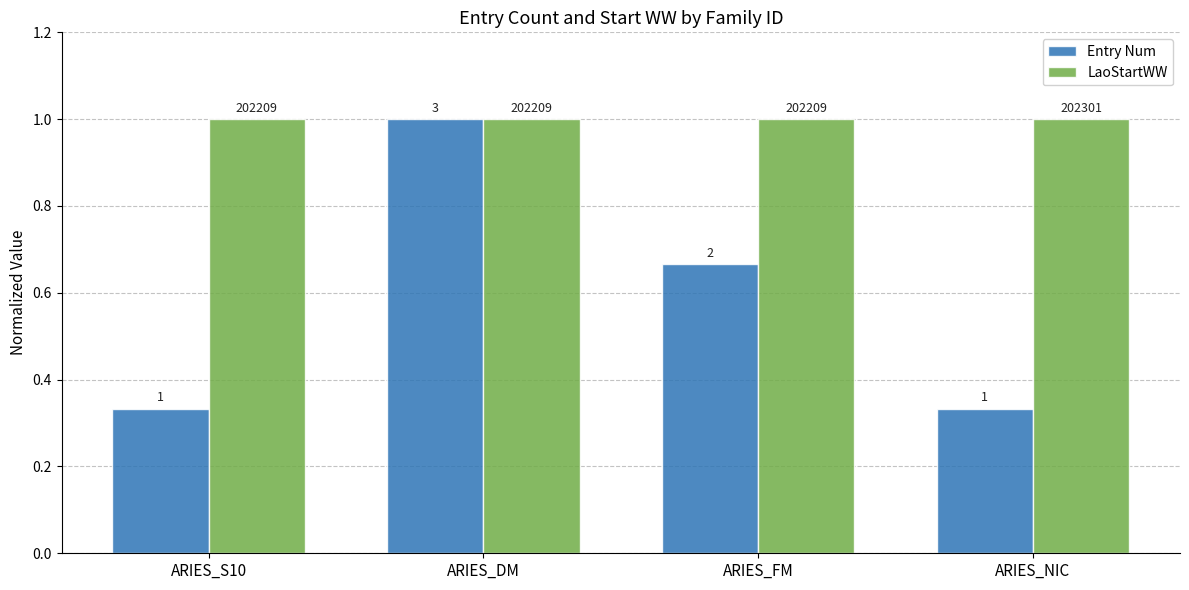

What value does the Entry Num series have at ARIES_S10?

0.3